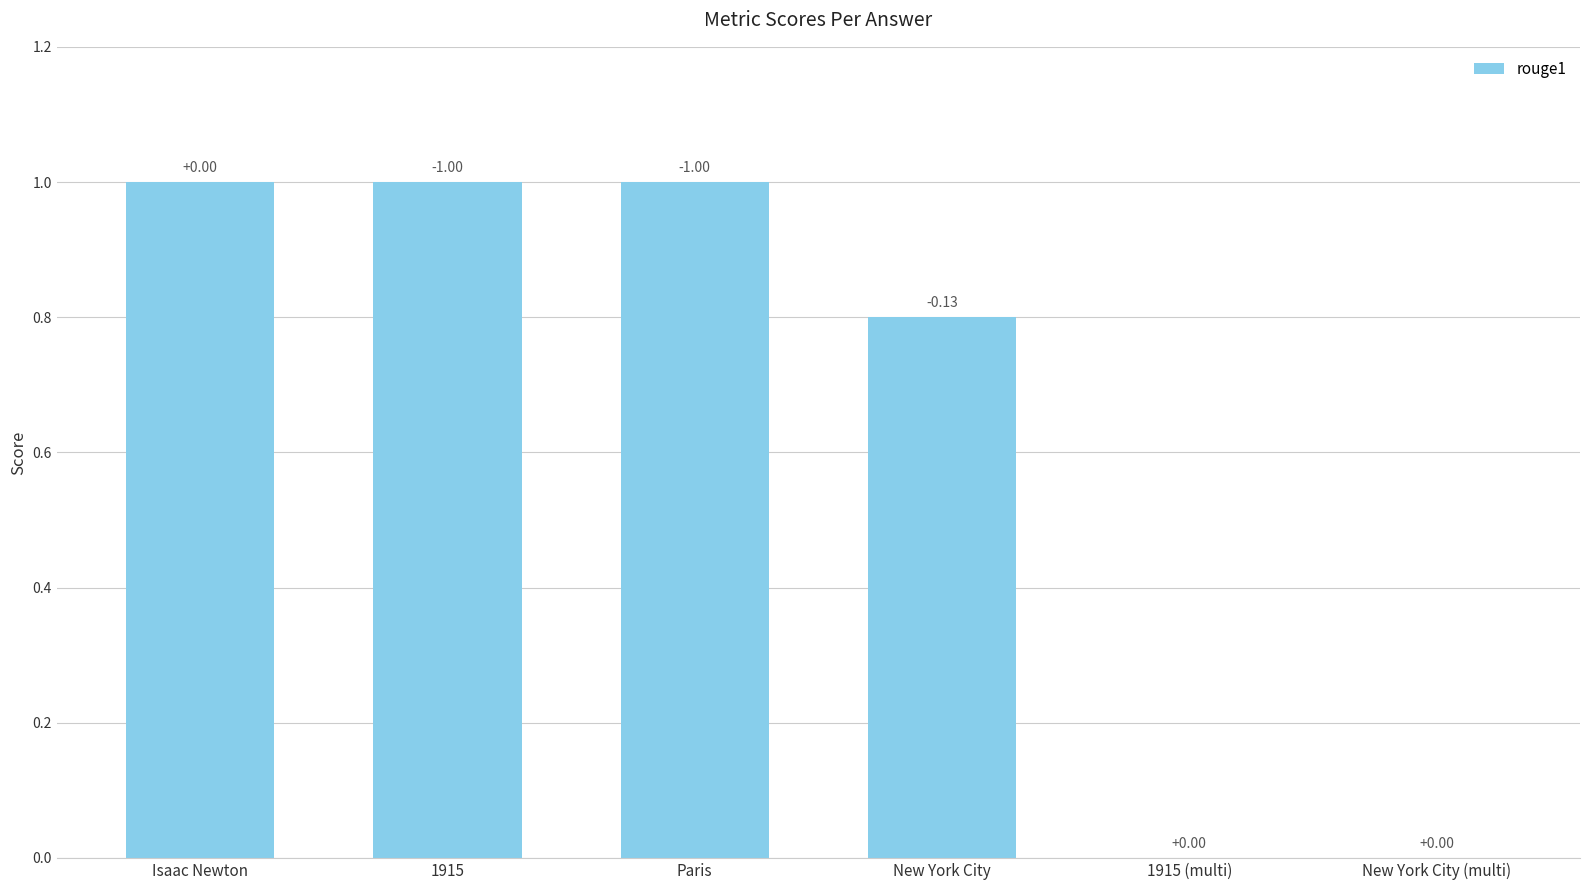

The chart shows a value of 0.0 at 1915 (multi). True or false?

True